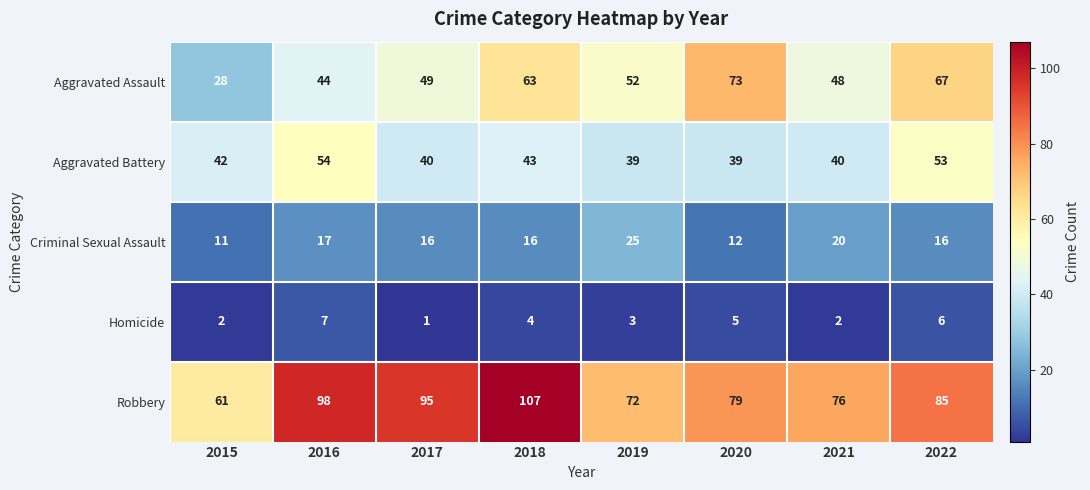

What is the difference between the Homicide values at 2021 and 2022?

4